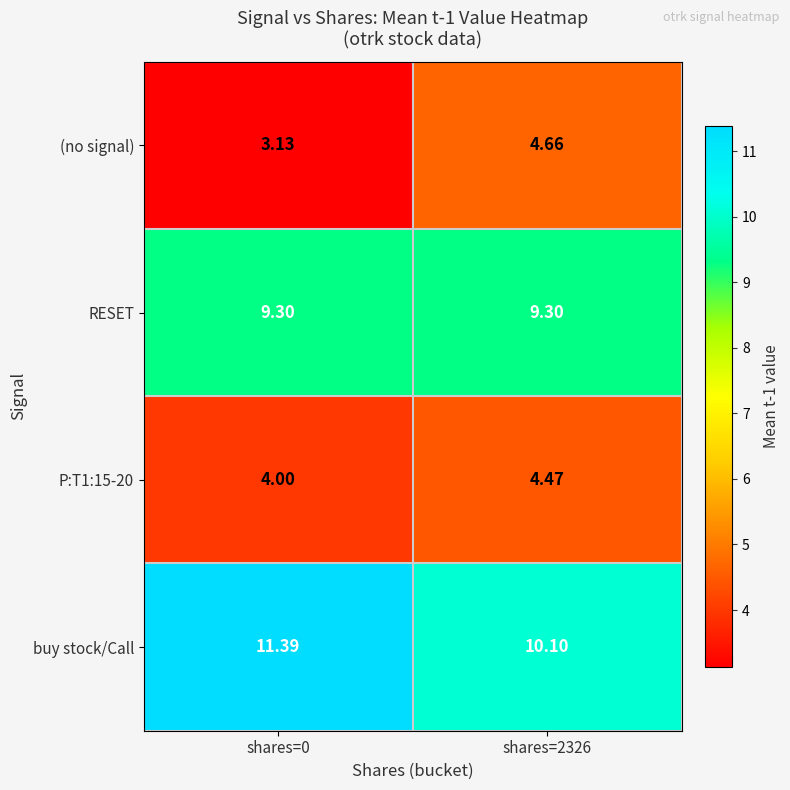

At which category is the sum across all series the highest?

shares=2326